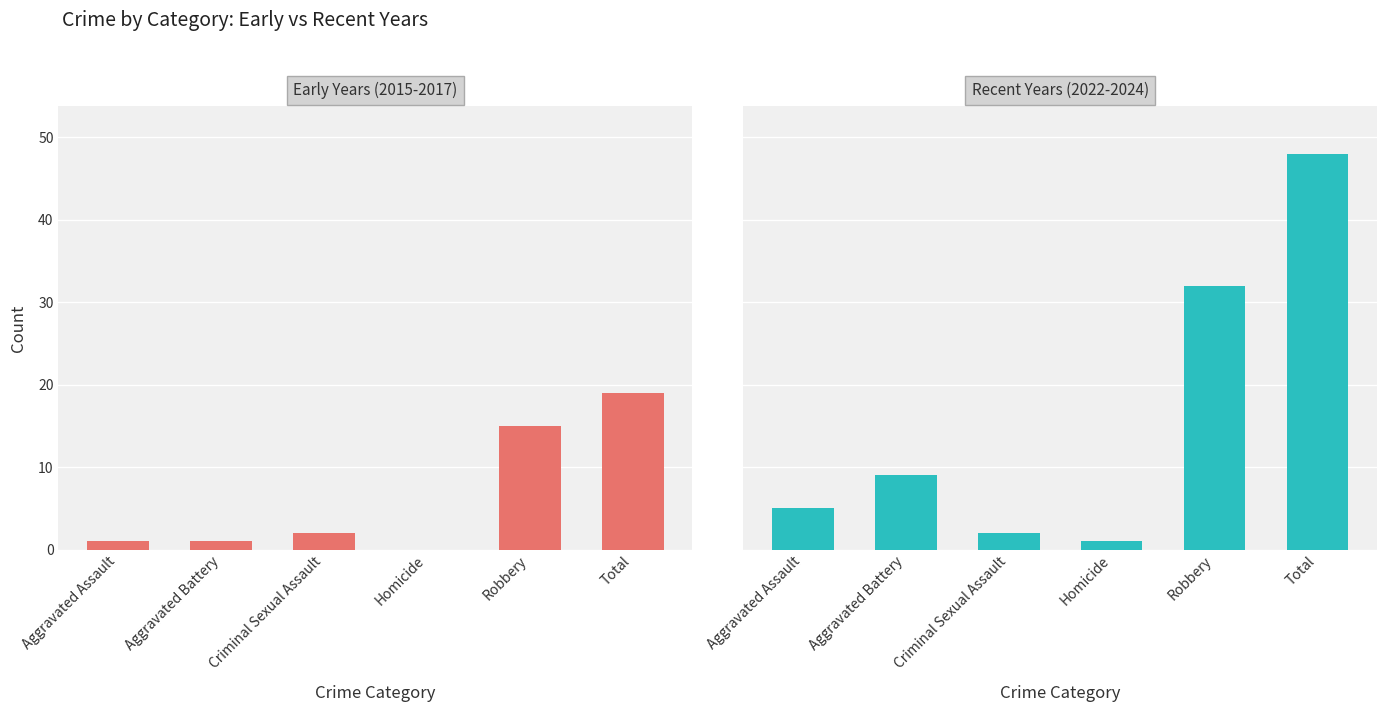

How many values in the Recent Years (2022-2024) series exceed 9?

2